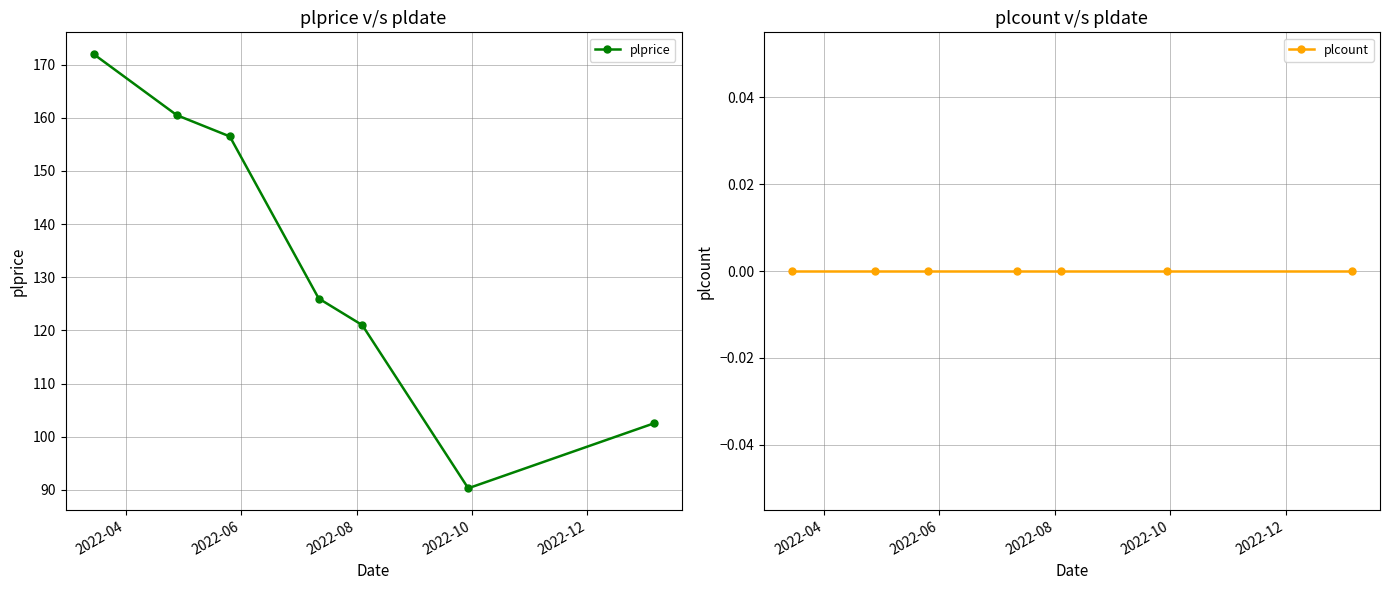

True or false: plprice has more than 1 interior local peaks.

False